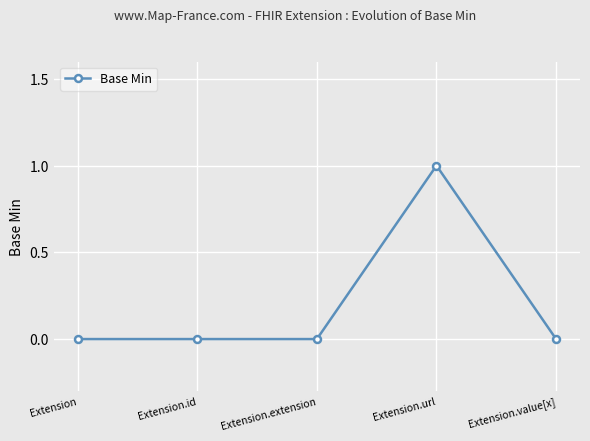

What is the sum of all values?

1